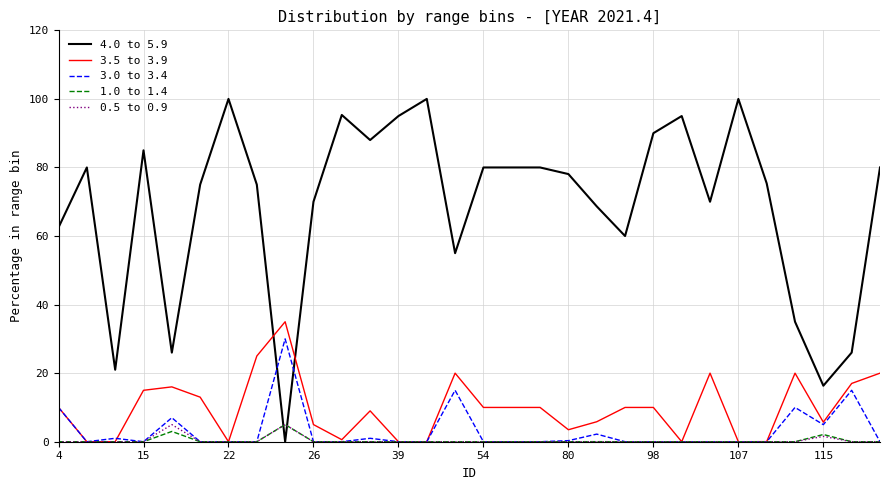

True or false: 3.0 to 3.4 and 4.0 to 5.9 cross at least once.

True